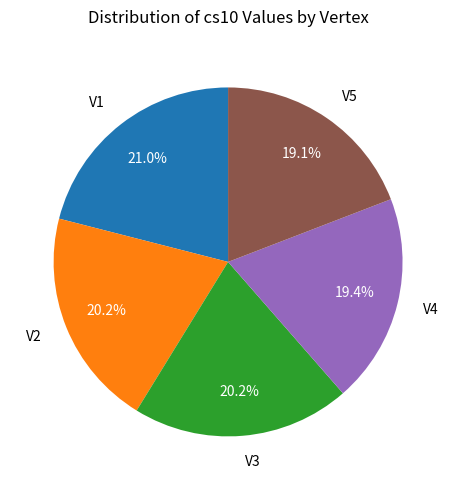

To the nearest percent, what is the combined percentage of V1 and V3?

41%